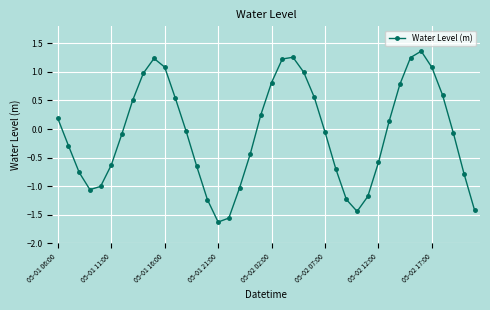

Does the chart display data point markers on the line(s)?

Yes